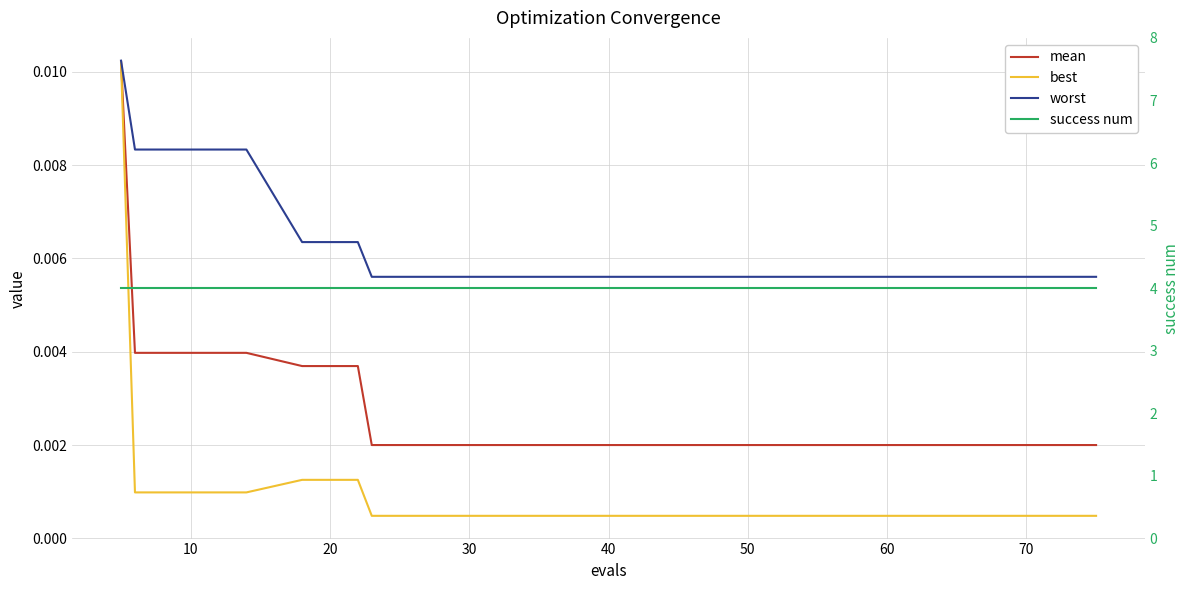

At how many categories does at least one series exceed 1?

20